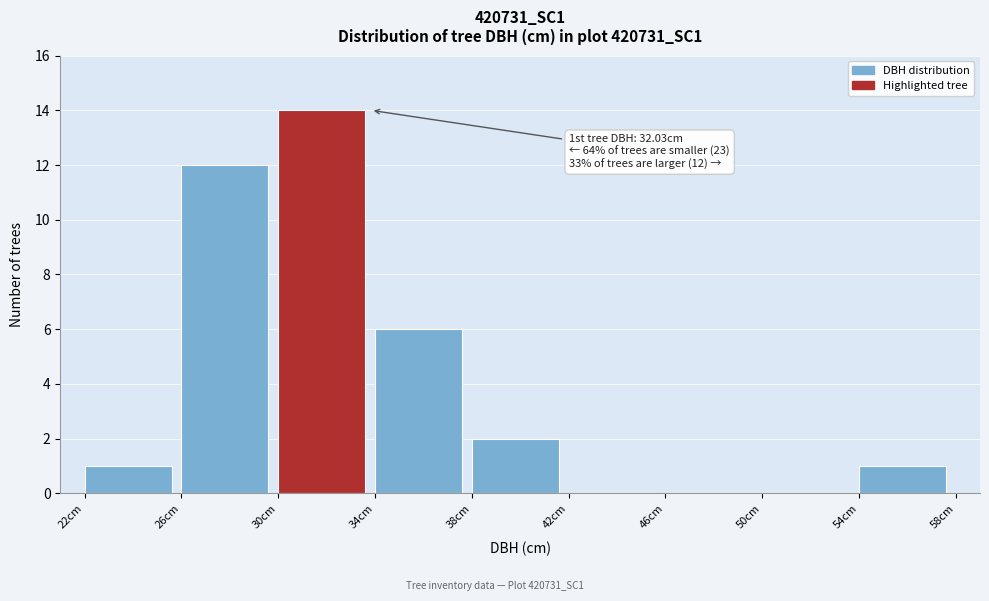

Over which range of the x-axis is the bar tallest?

30 to 34